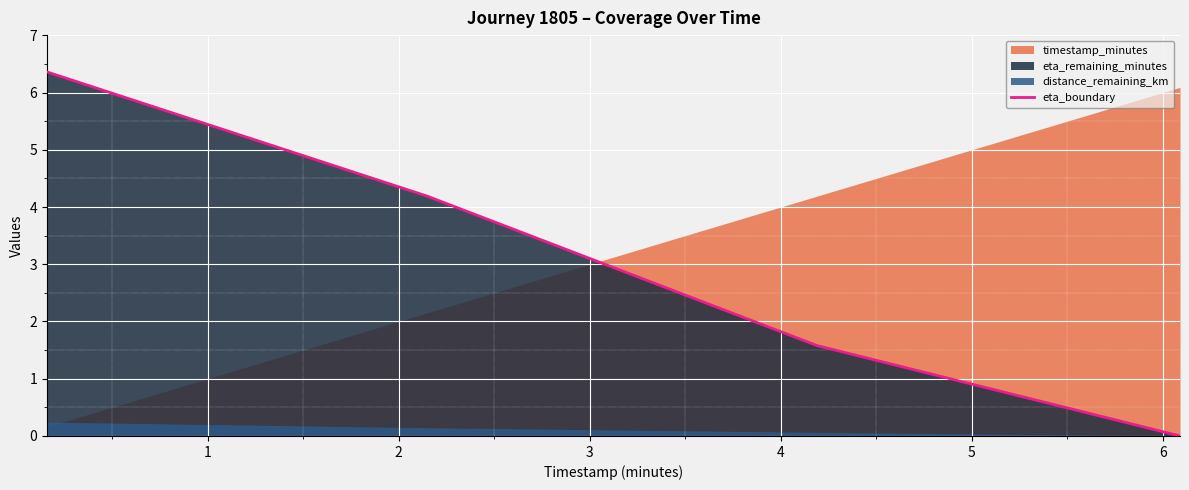

What is the difference between the maximum and second lowest values?

4.8